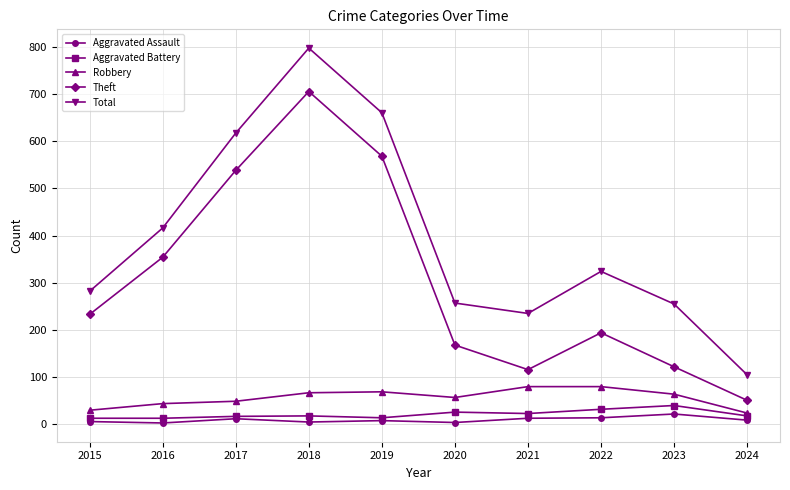

What is the total value across all series at 2023?

503